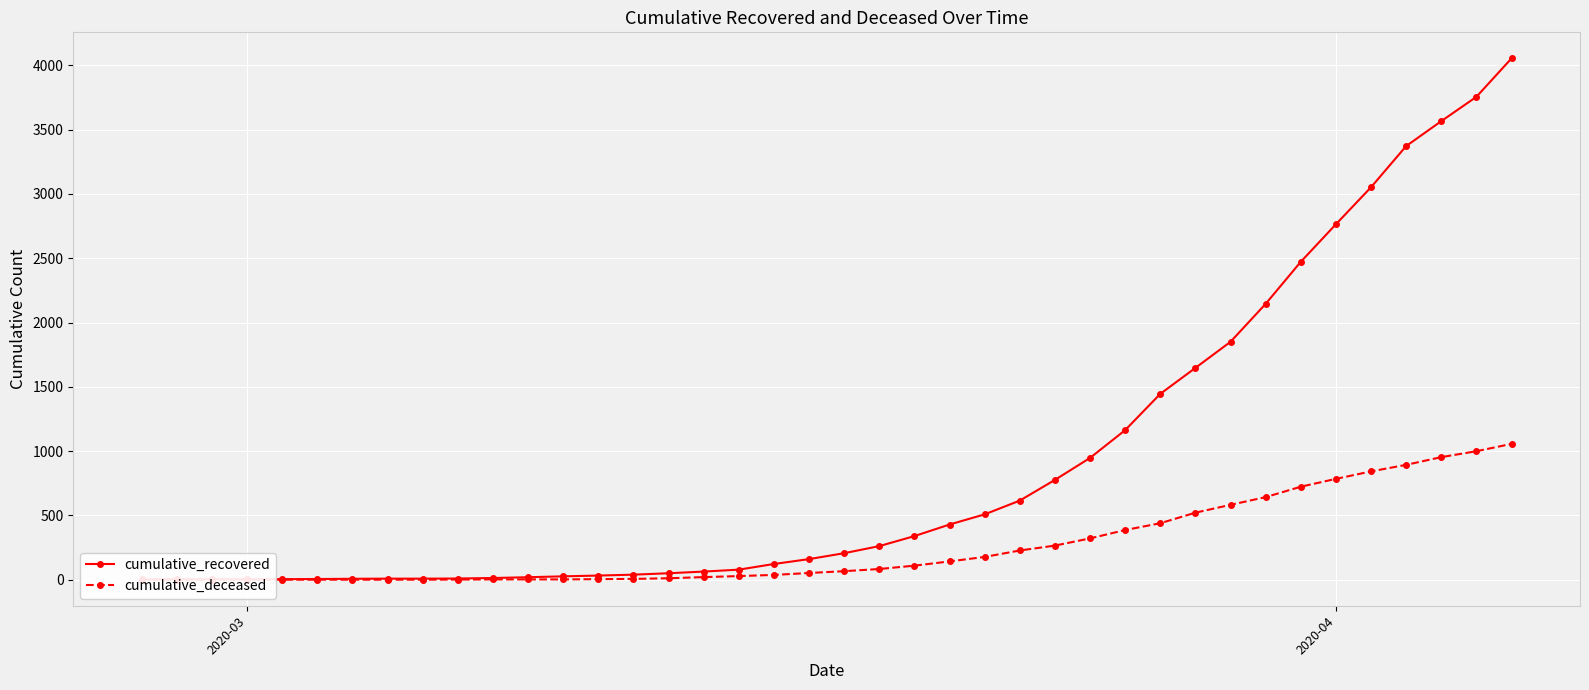

What is the sum of all cumulative_deceased values?

10375